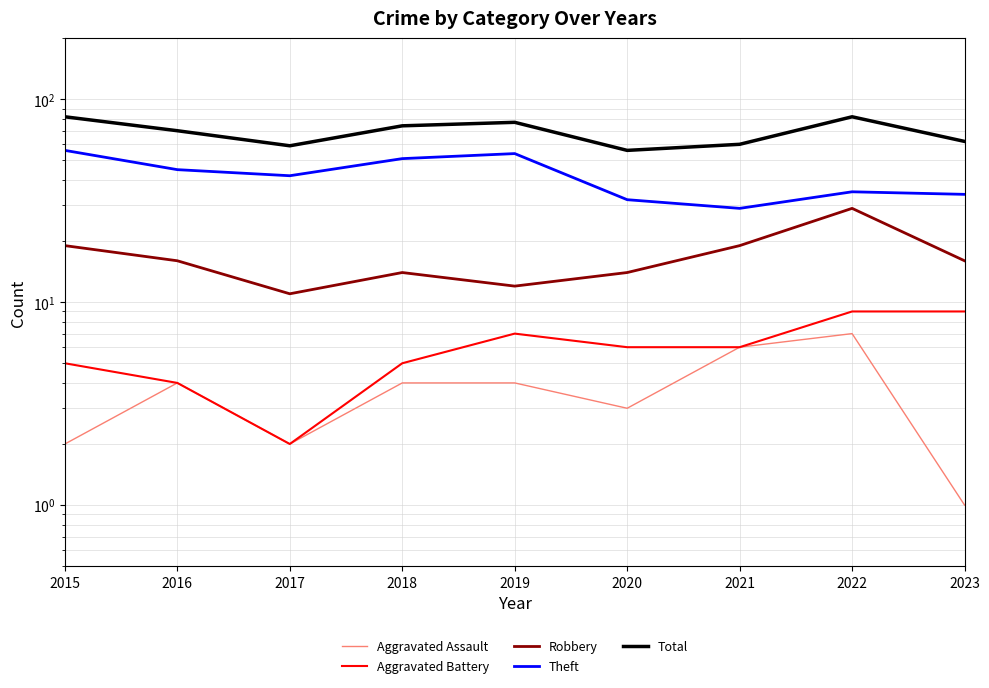

What is the sum of the Theft values at 2020 and 2021?

61